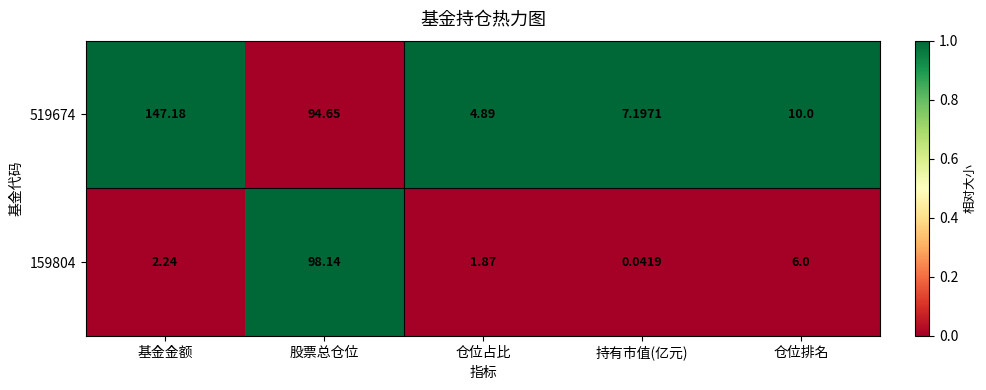

Which series has the largest total across all categories?

519674